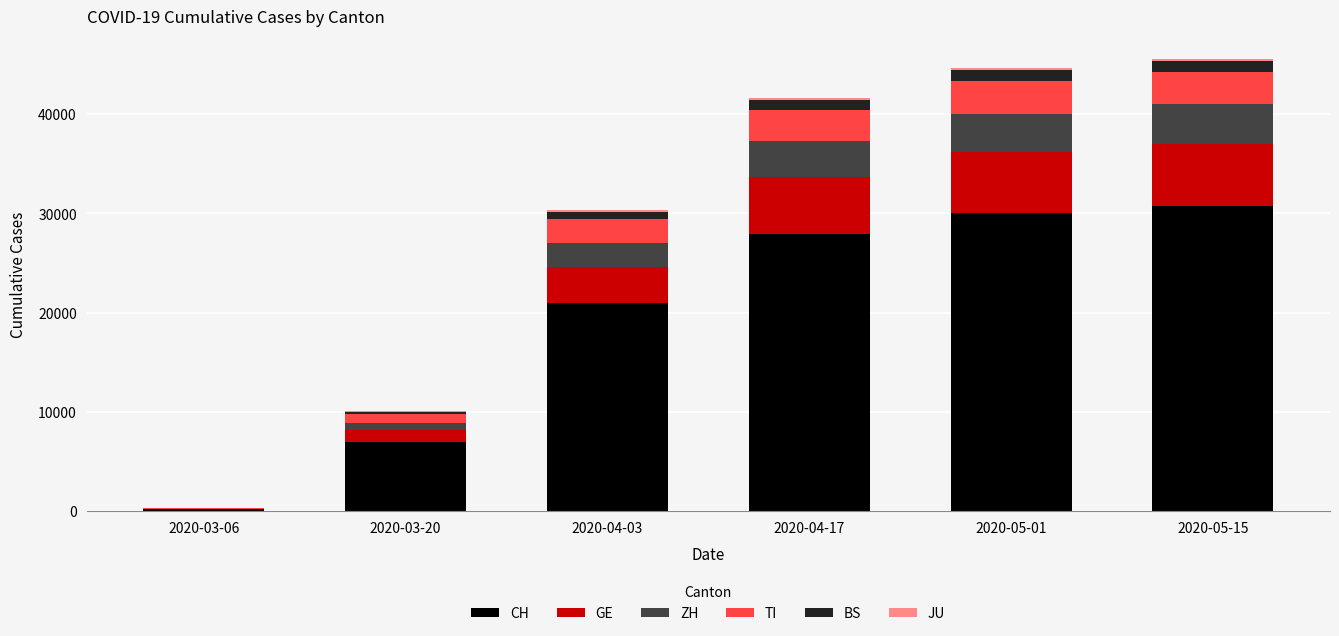

What is the highest value of the CH series?

30700